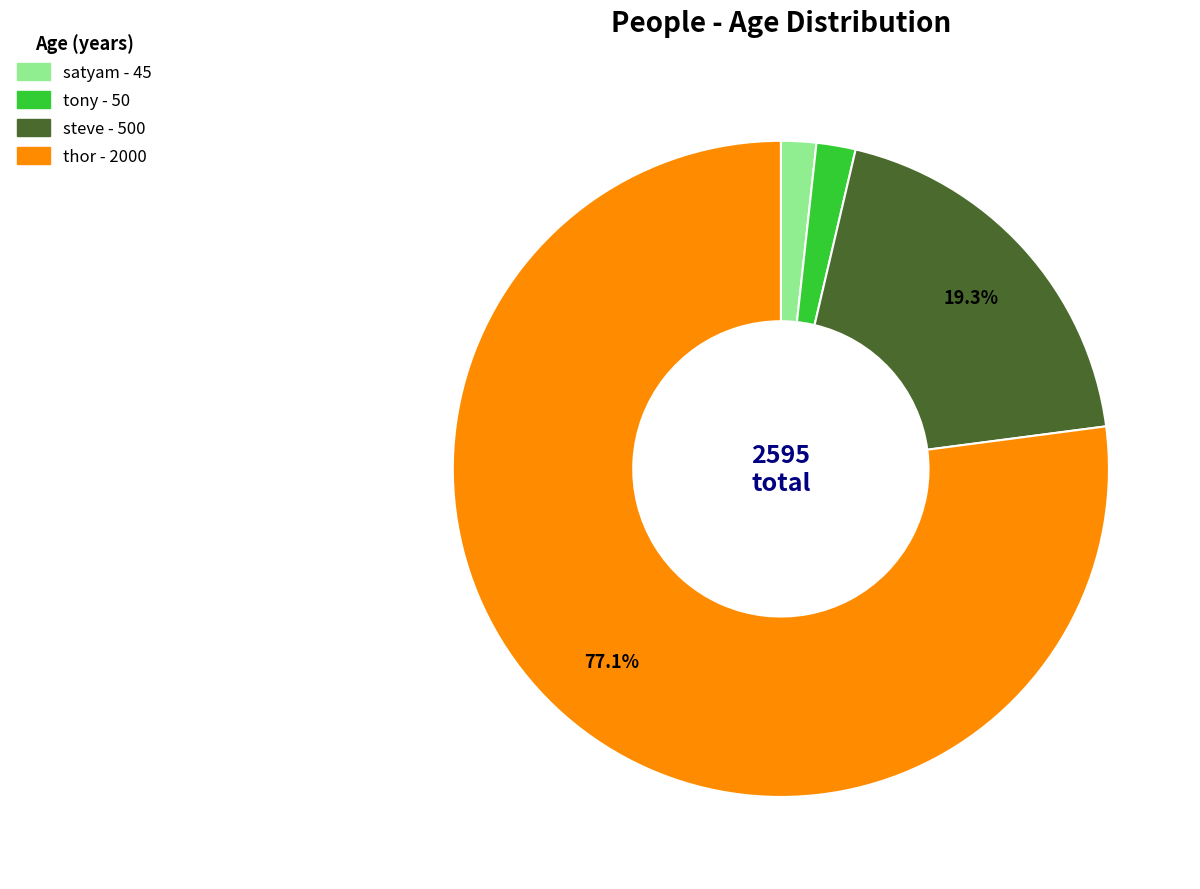

How many slices are in this pie chart?

4